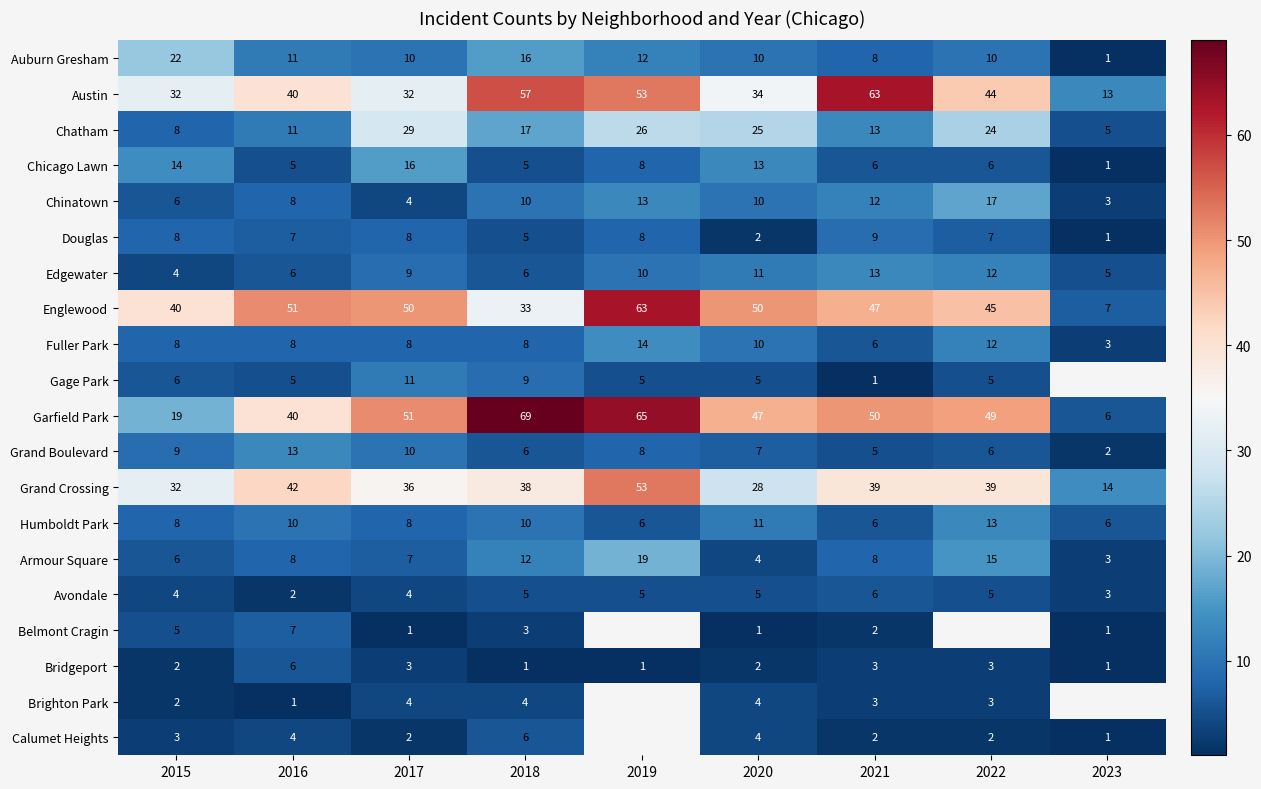

How many values in the Douglas series are below 7?

3